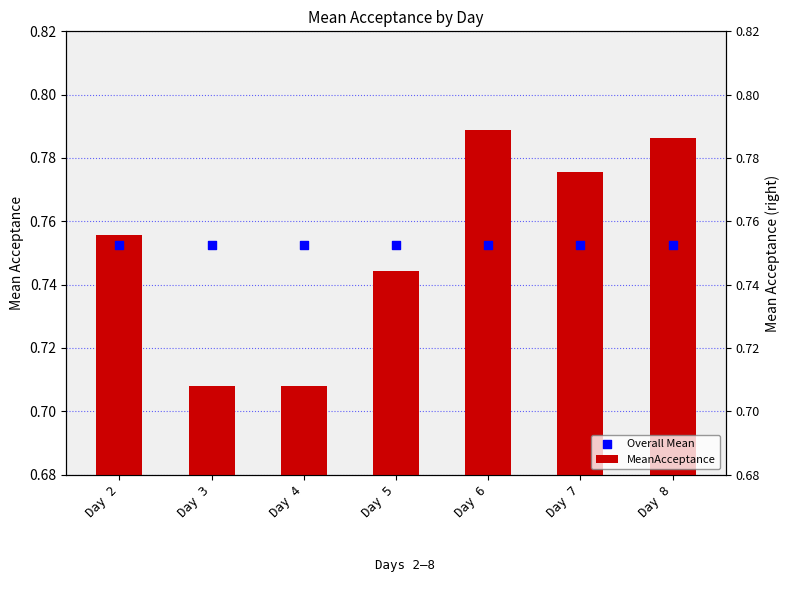

Is the value of Overall Mean at Day 5 greater than the value of MeanAcceptance at Day 7?

No